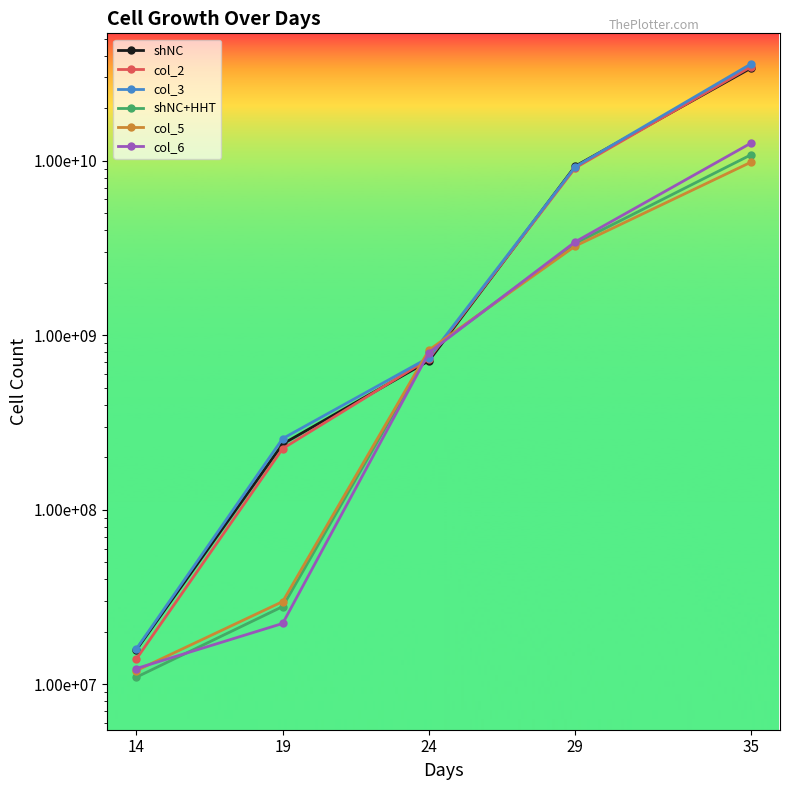

What is the difference between the highest and lowest values at 29?

6065000000